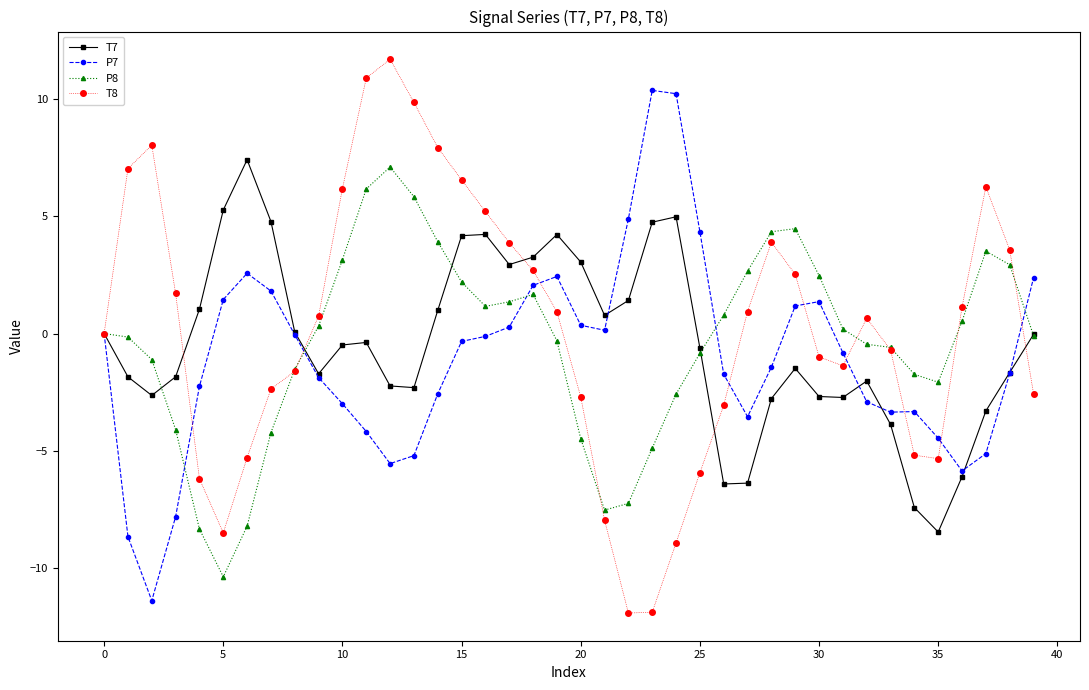

True or false: T8 has more than 2 interior local peaks.

True